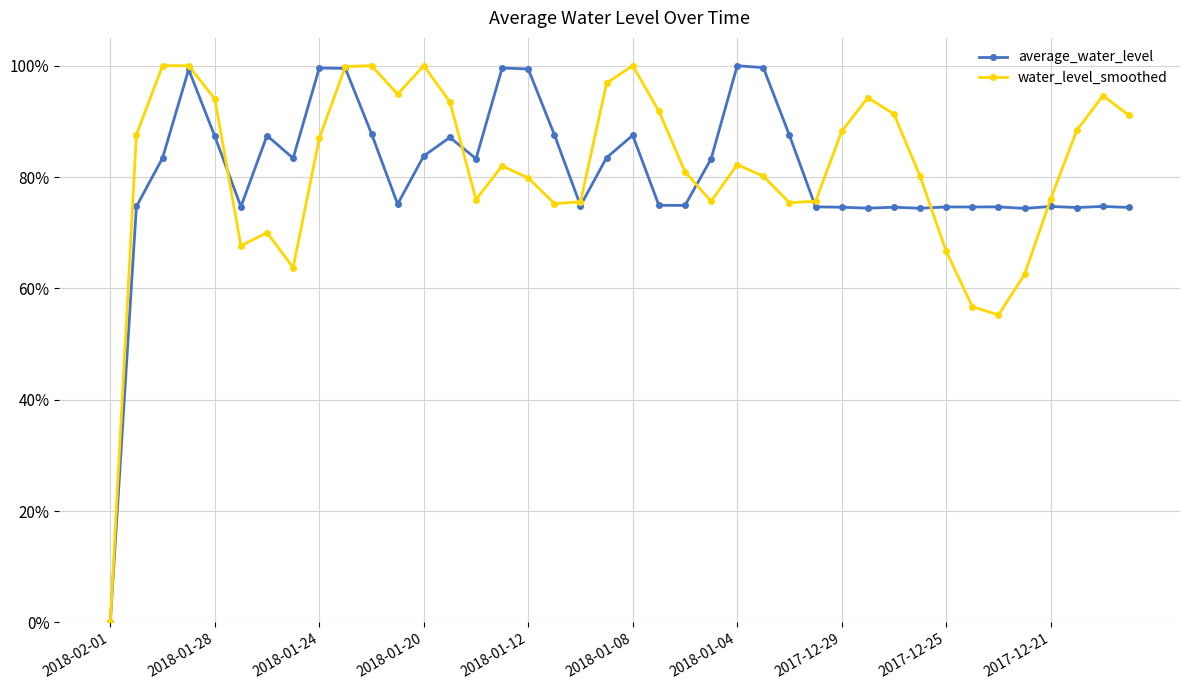

True or false: water_level_smoothed has more than 0 interior local peaks.

True